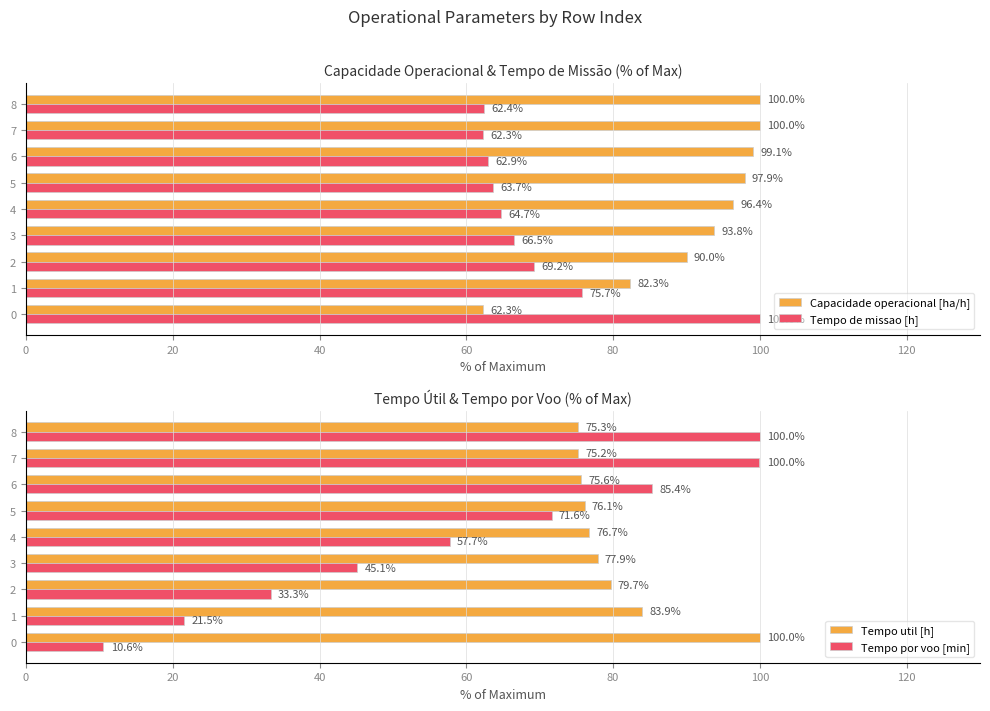

Is the value of Capacidade operacional [ha/h] at 2 greater than the value of Tempo de missao [h] at 1?

Yes